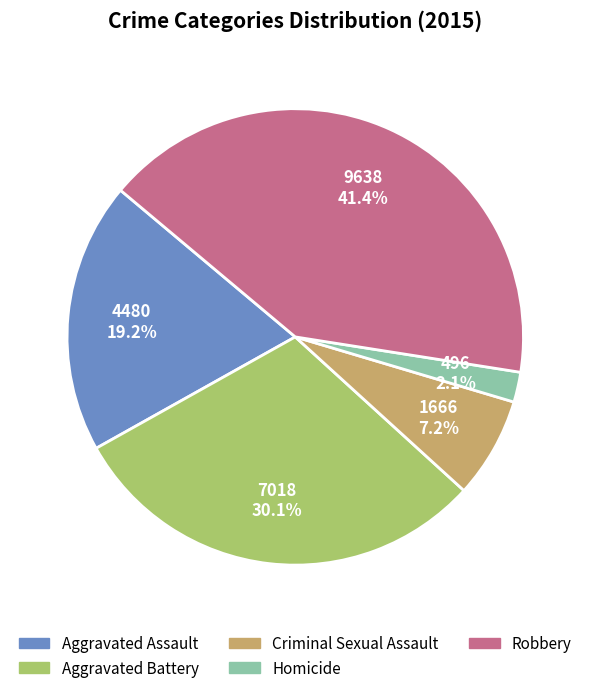

What portion of the pie excludes Aggravated Battery?

69.9%